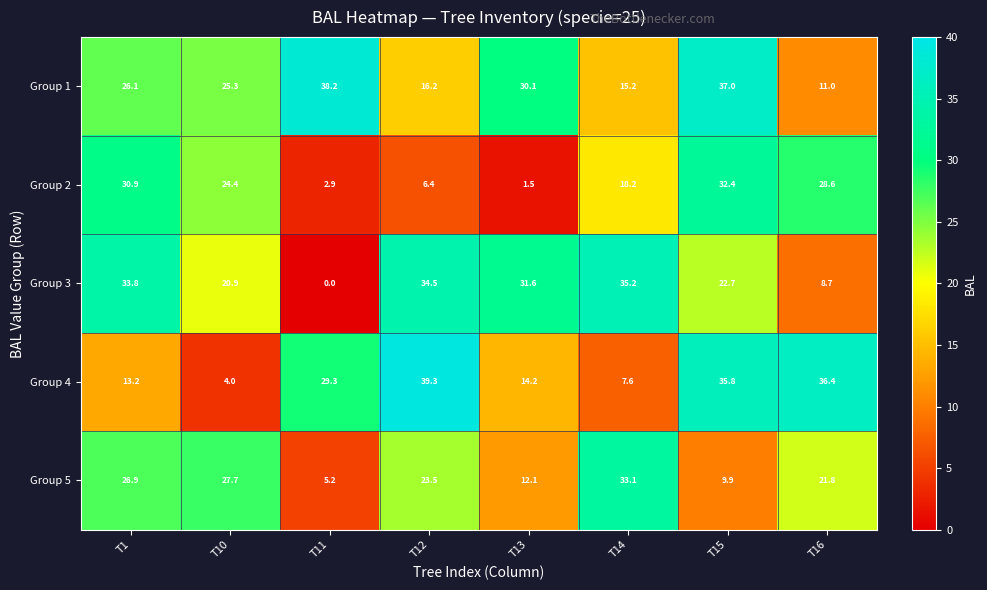

The Group 2 series shows 40.8 at T16. True or false?

False